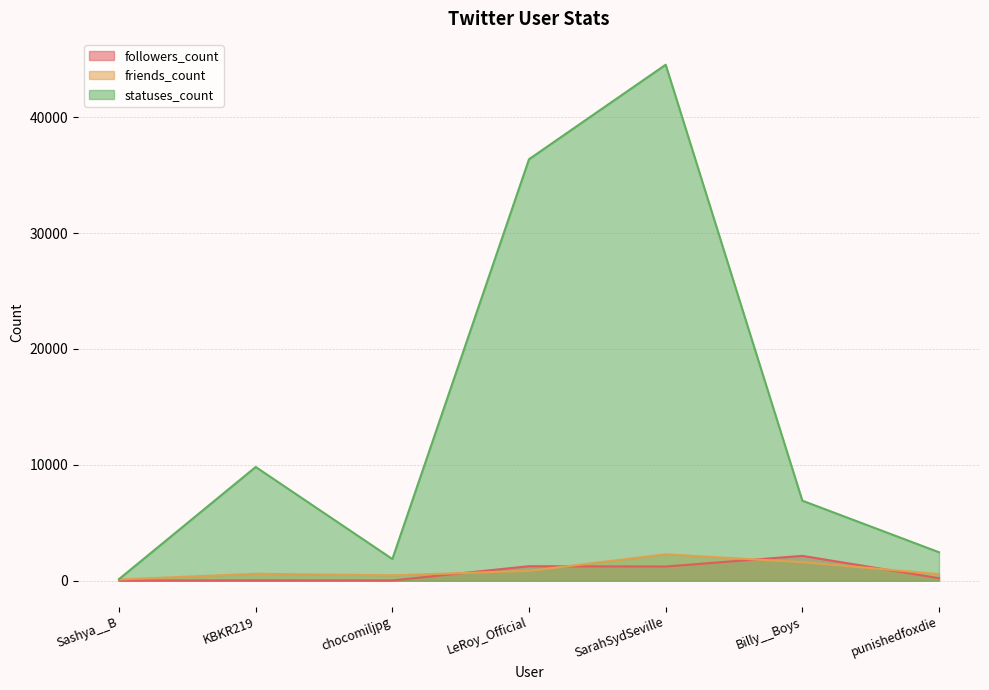

Is it true that followers_count equals 217 at punishedfoxdie?

True